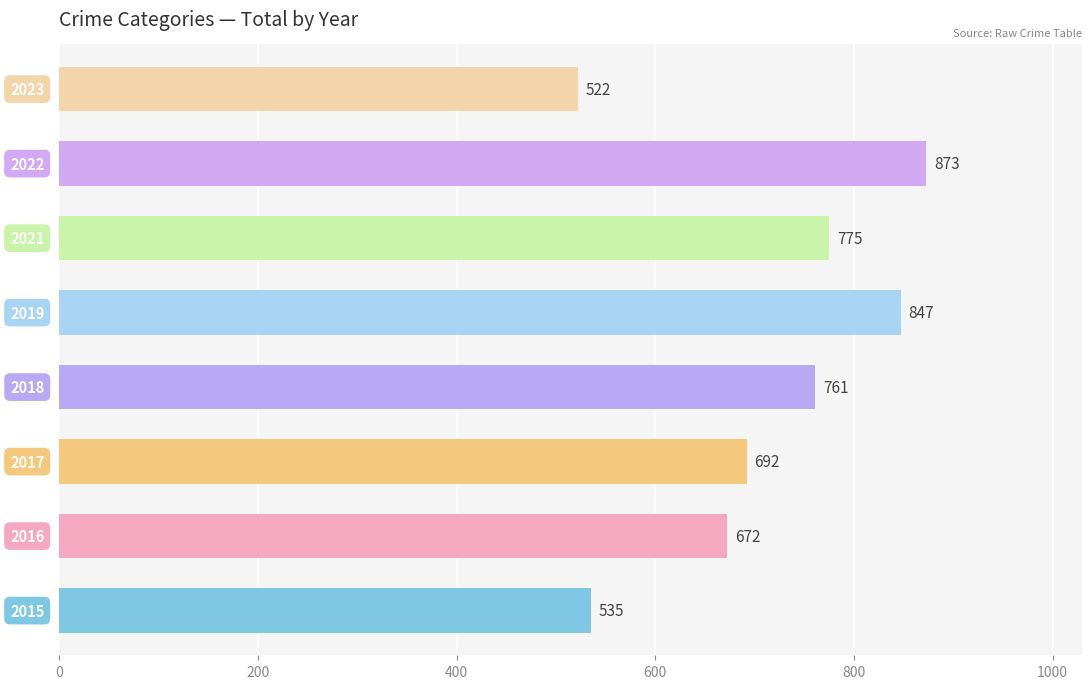

What is the sum of all values?

5677